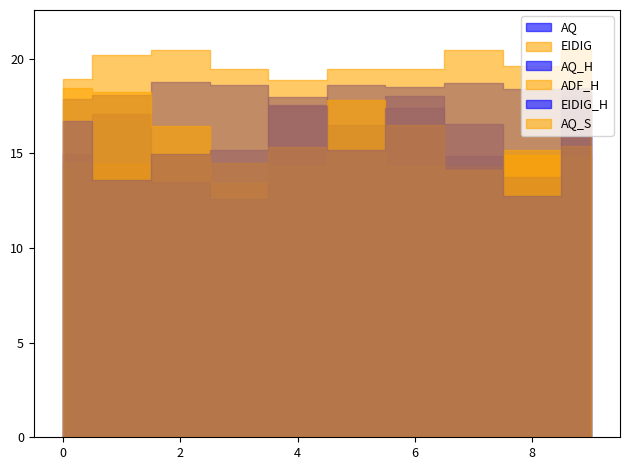

Is it true that AQ equals 17.5 at 4?

True